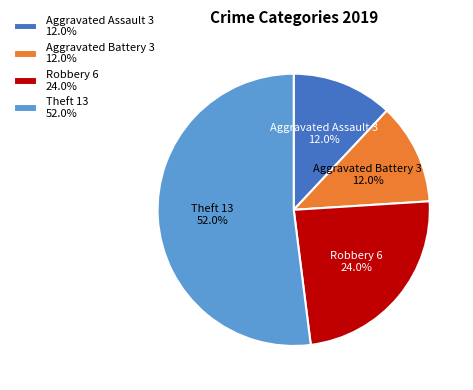

Is the sum of Aggravated Battery 3 12.0% and Theft 13 52.0% greater than half?

Yes